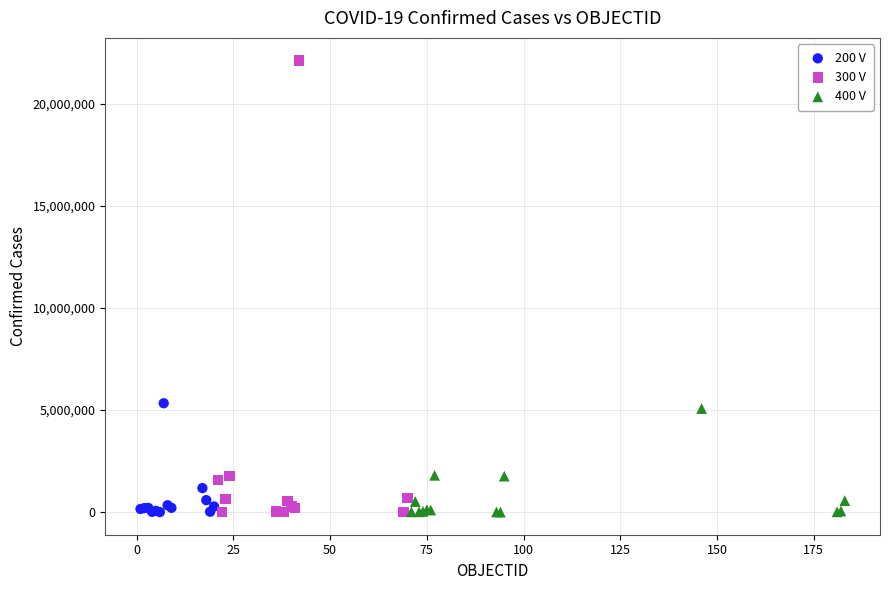

Which series has the widest spread of Y values?

300 V